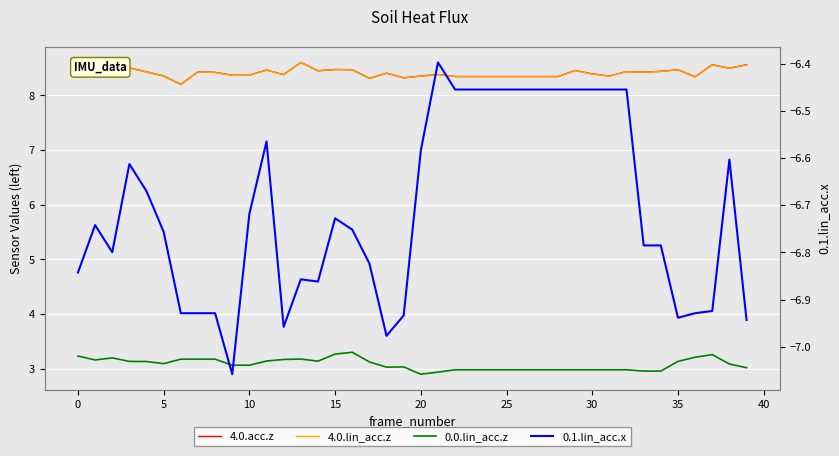

Which category has the highest value across all series?

13